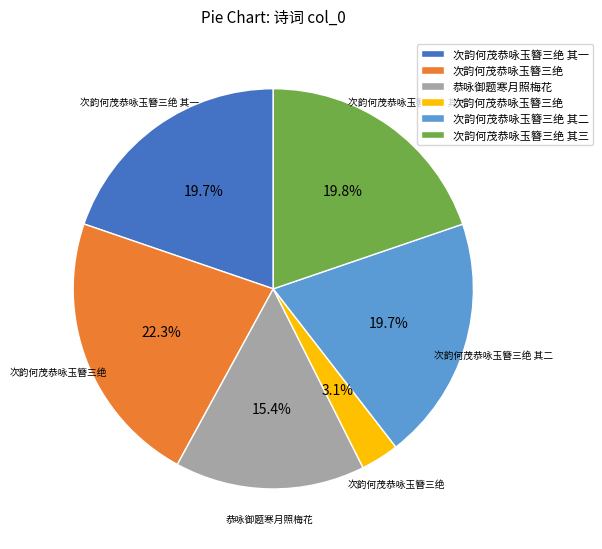

Does any single category account for the majority?

No